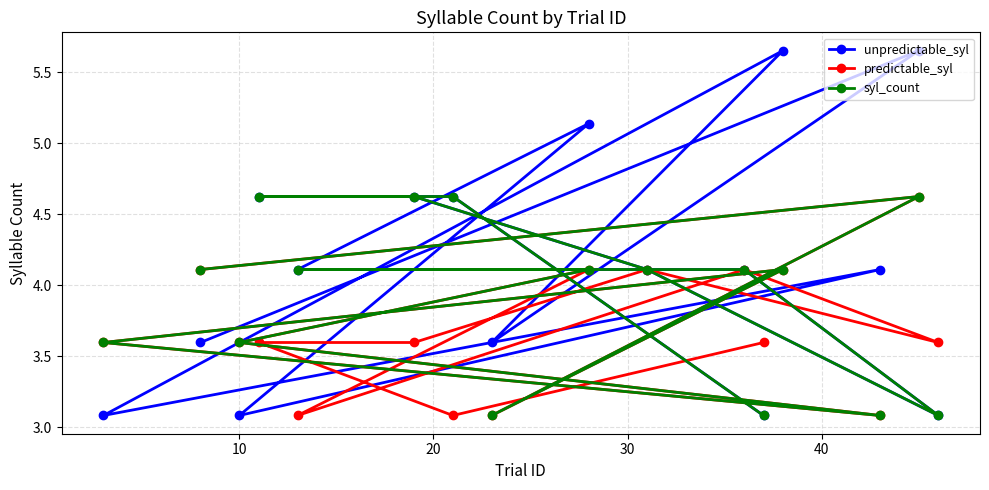

List the series in order of their overall mean, lowest first.

predictable_syl, syl_count, unpredictable_syl